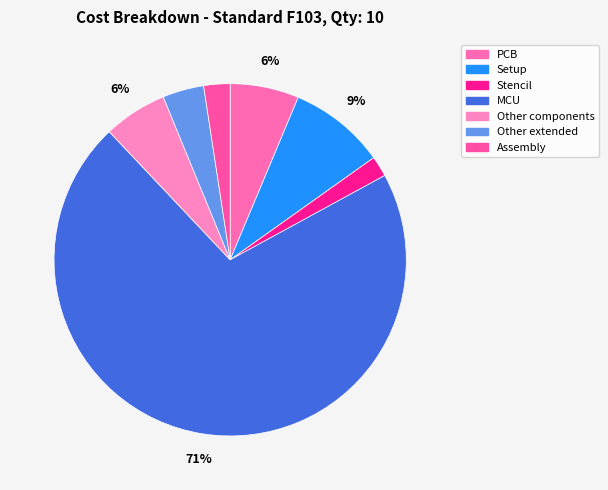

Count the number of slices in the pie.

7